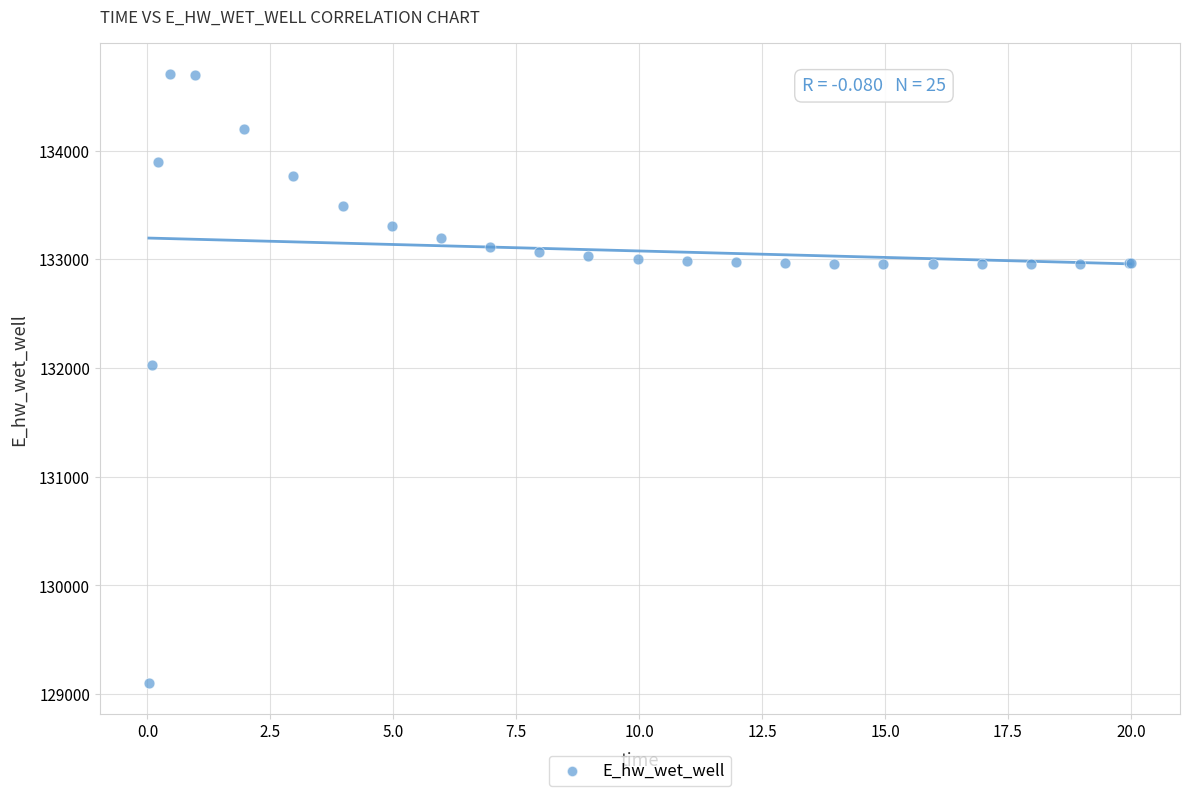

What Y value in the scatter plot is closest to 131902?

132025.1